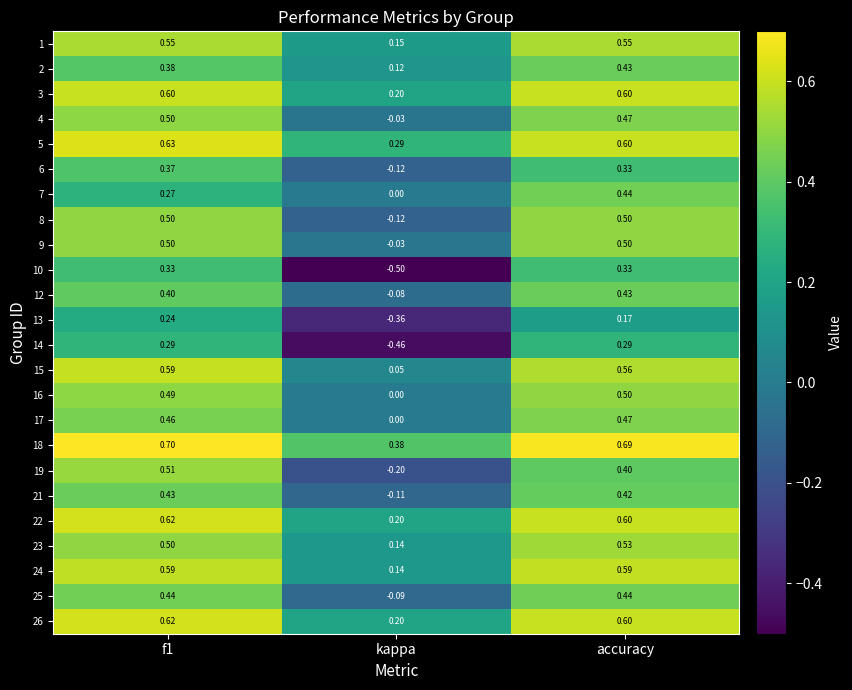

At which label is 8 closest to 0?

kappa